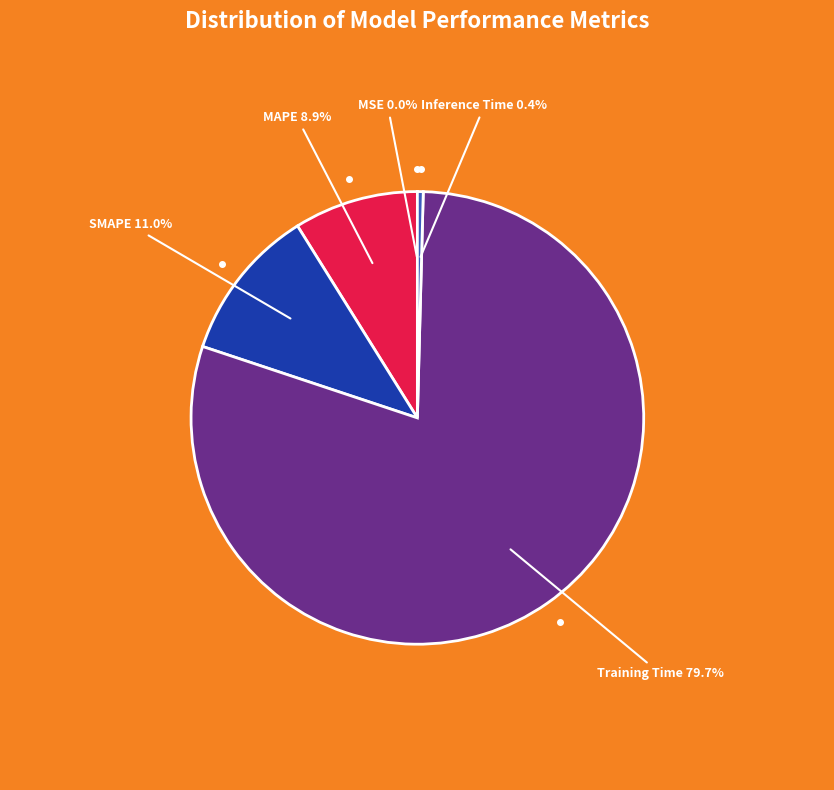

What is the largest slice in the pie chart?

Training Time